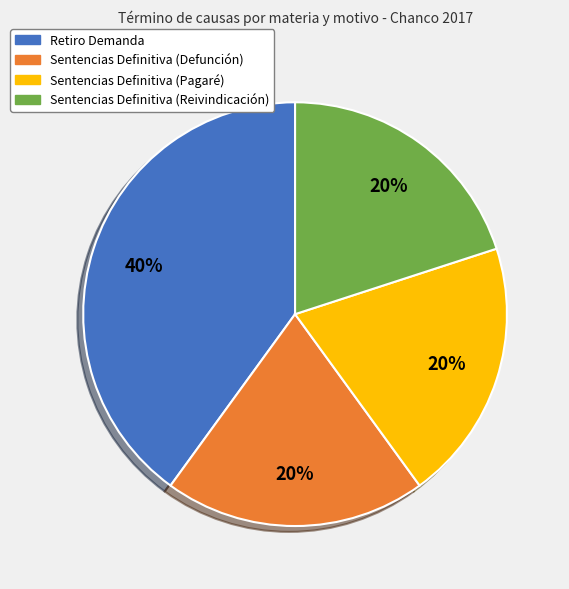

Is it true that Retiro Demanda is 27% of the pie?

False